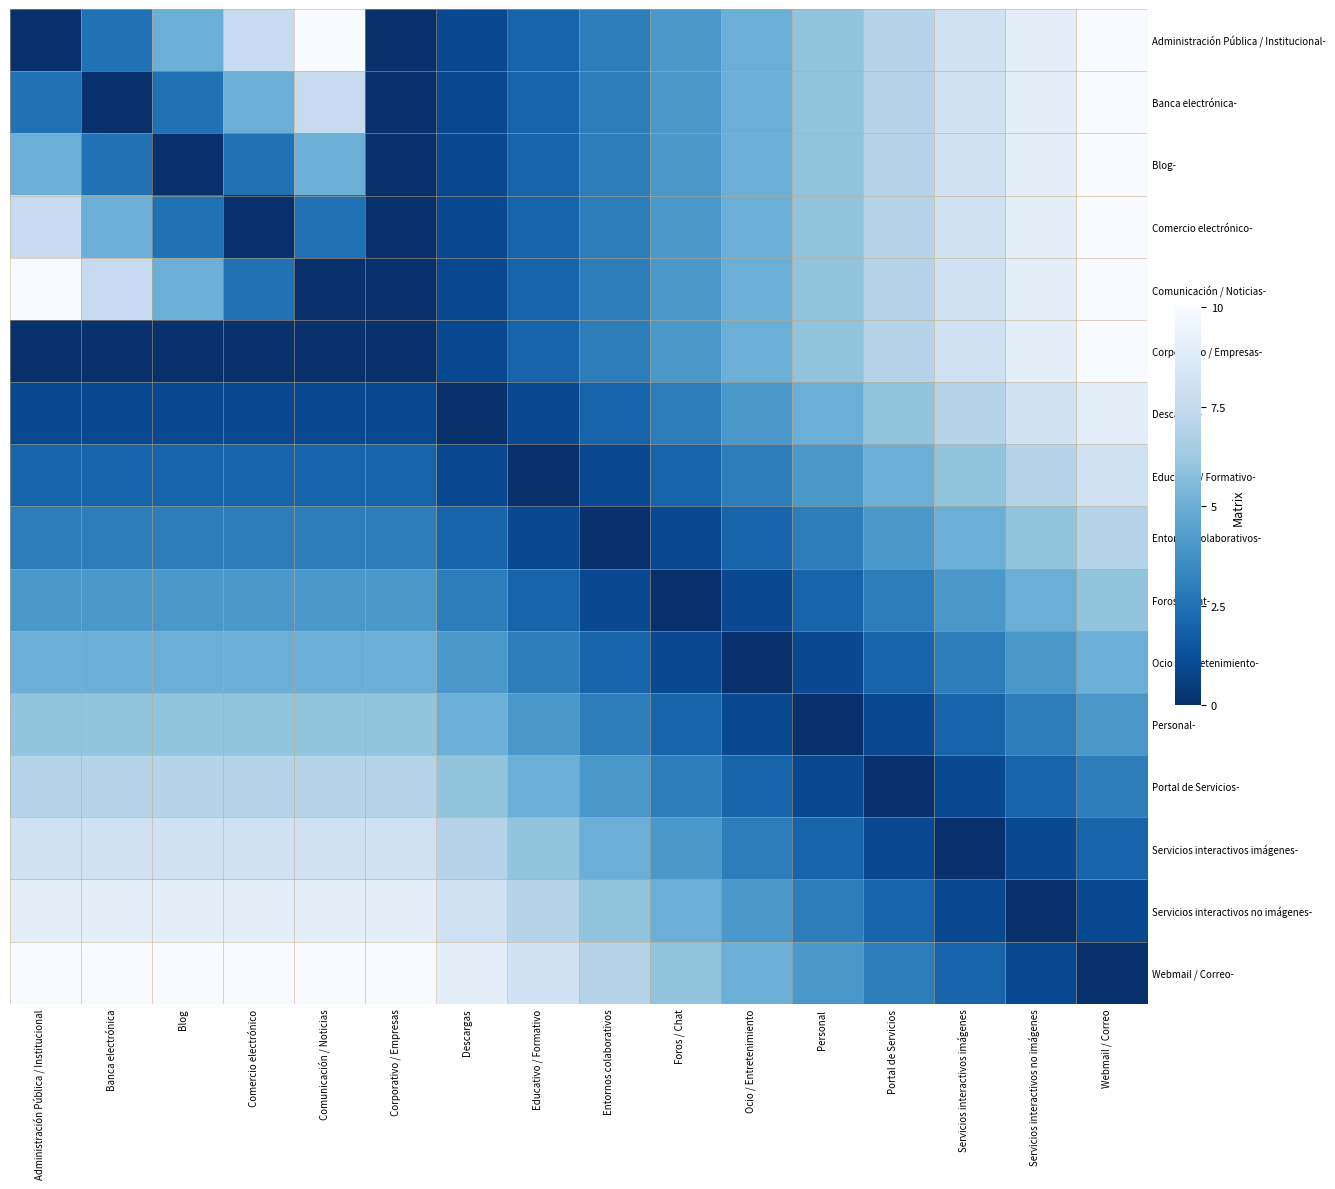

Which category has the lowest value across all series?

Administración Pública / Institucional